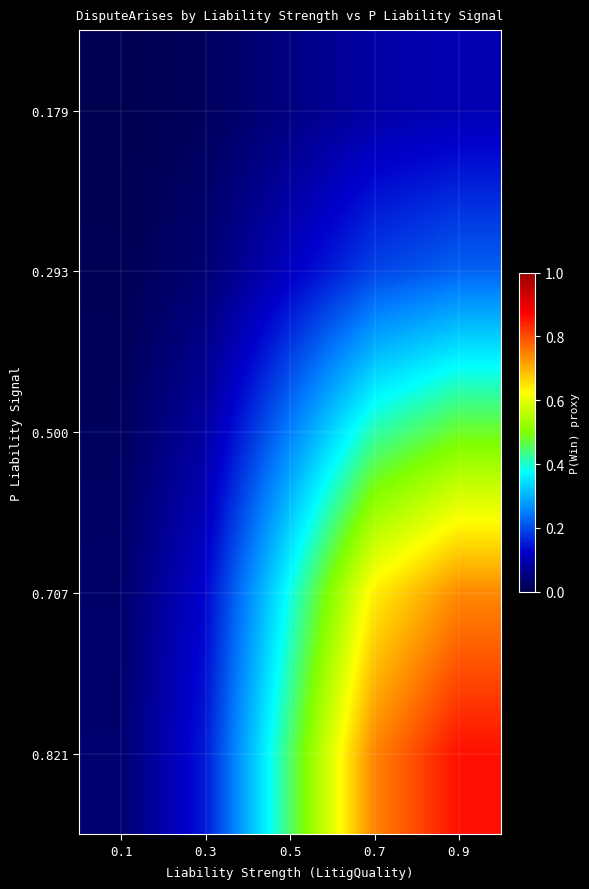

At which category is the sum across all series the highest?

0.9